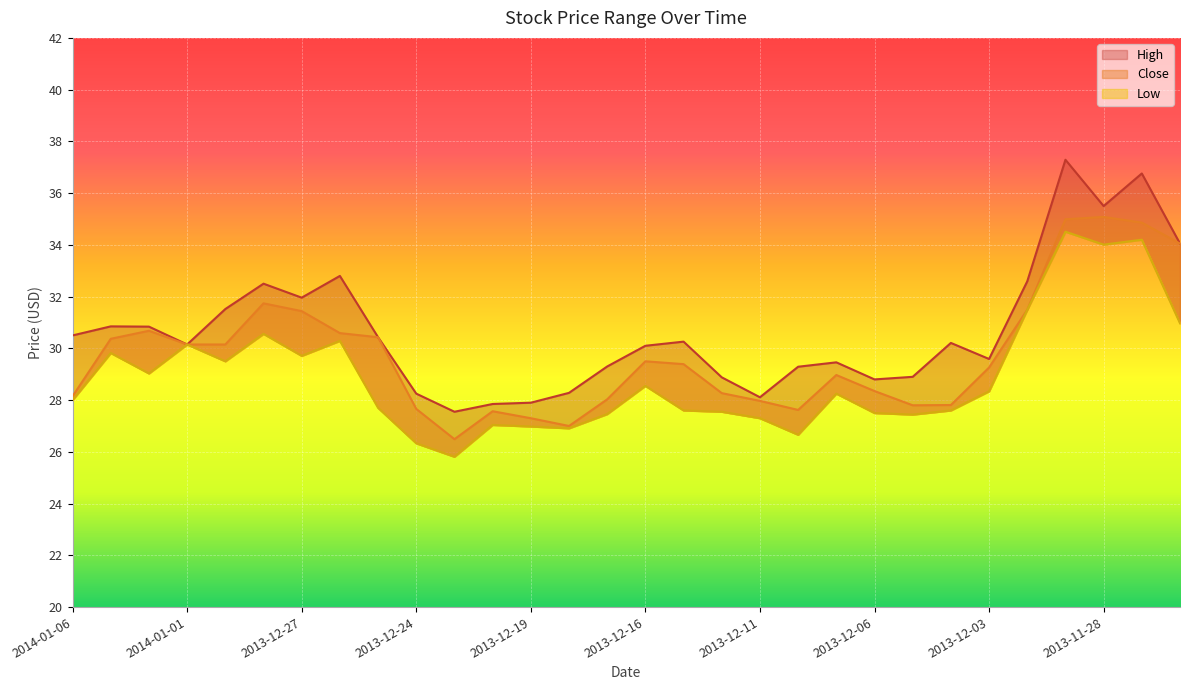

The High series shows 30.1 at 2014-01-01. True or false?

True